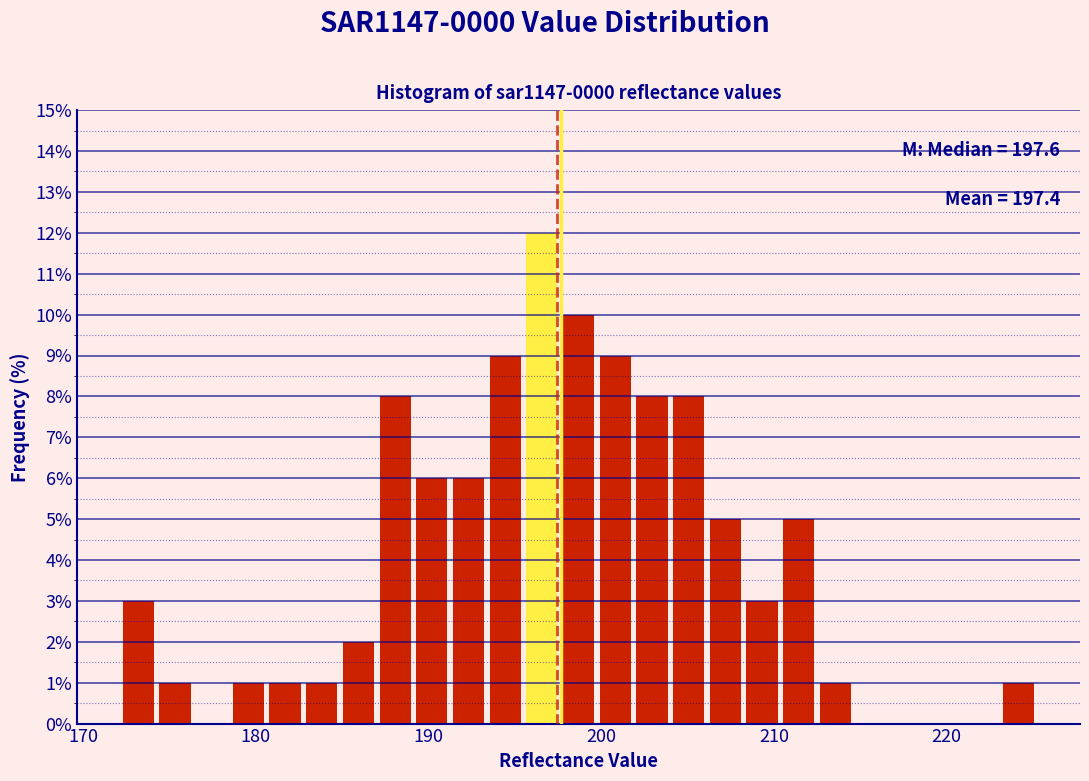

Around what value on the x-axis is the tallest bar? Give the approximate position of its centre, as read against the axis.

197